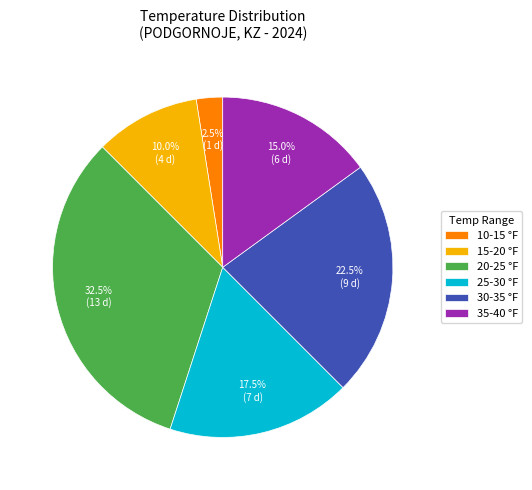

How many slices are in this pie chart?

6